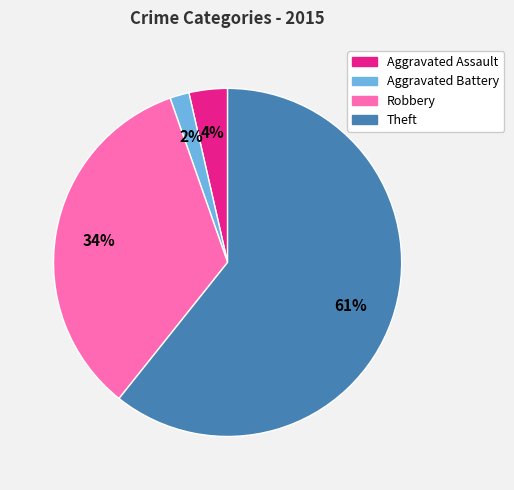

How many segments does this pie chart have?

4